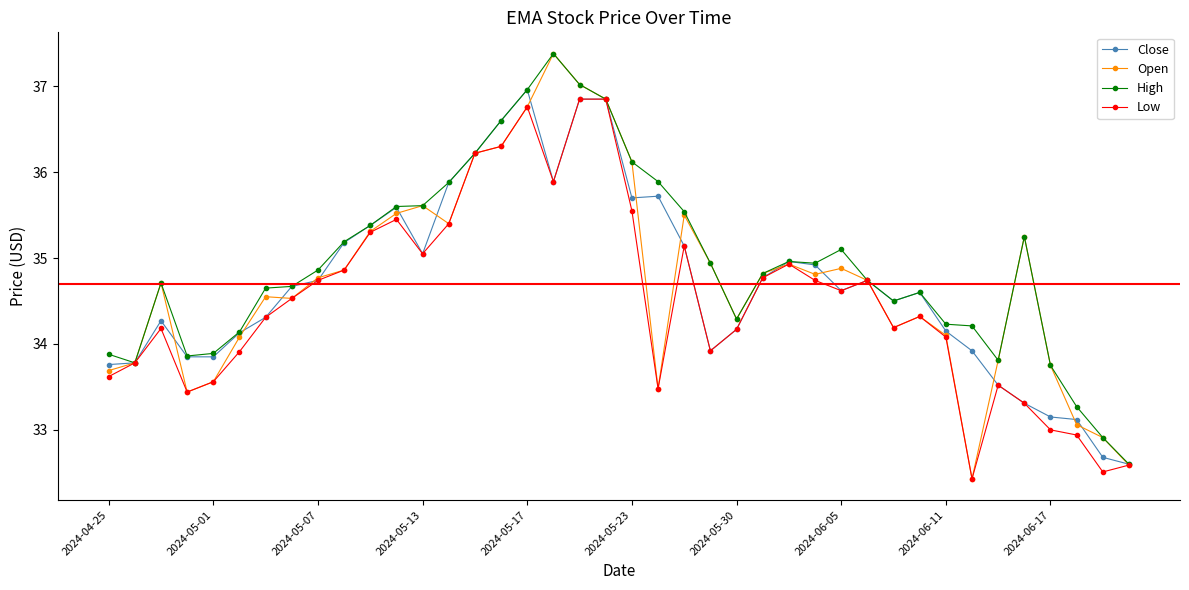

What is the minimum value shown in the chart?

32.4